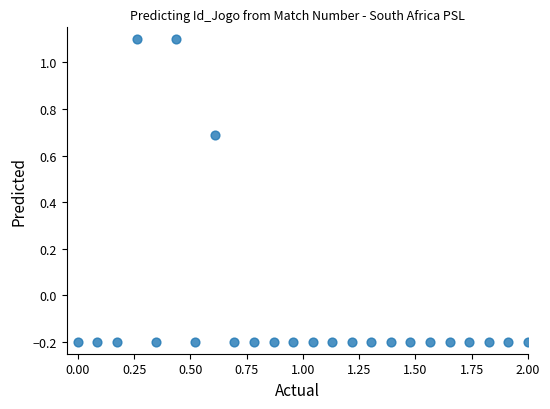

What is the range of Y values (max minus min)?

1.3